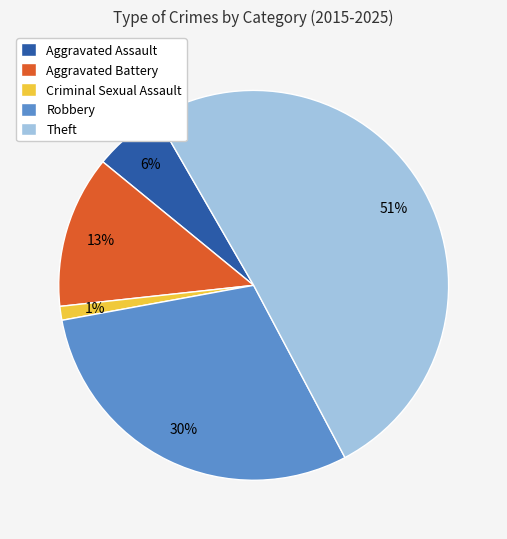

Do Criminal Sexual Assault and Aggravated Battery together represent more than half of the pie?

No